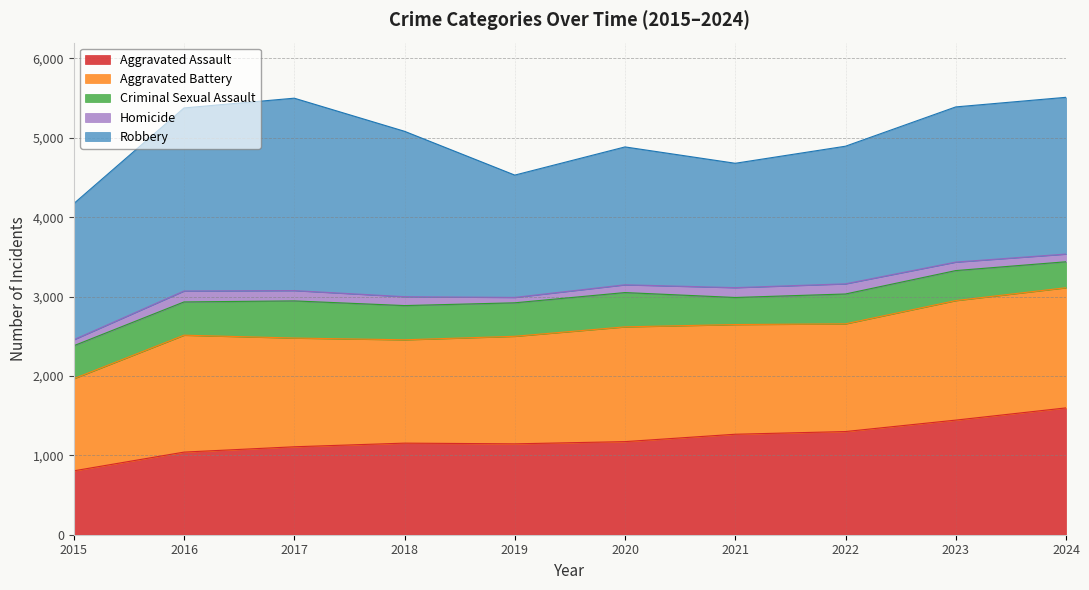

How many interior local valleys does the Robbery series have?

2